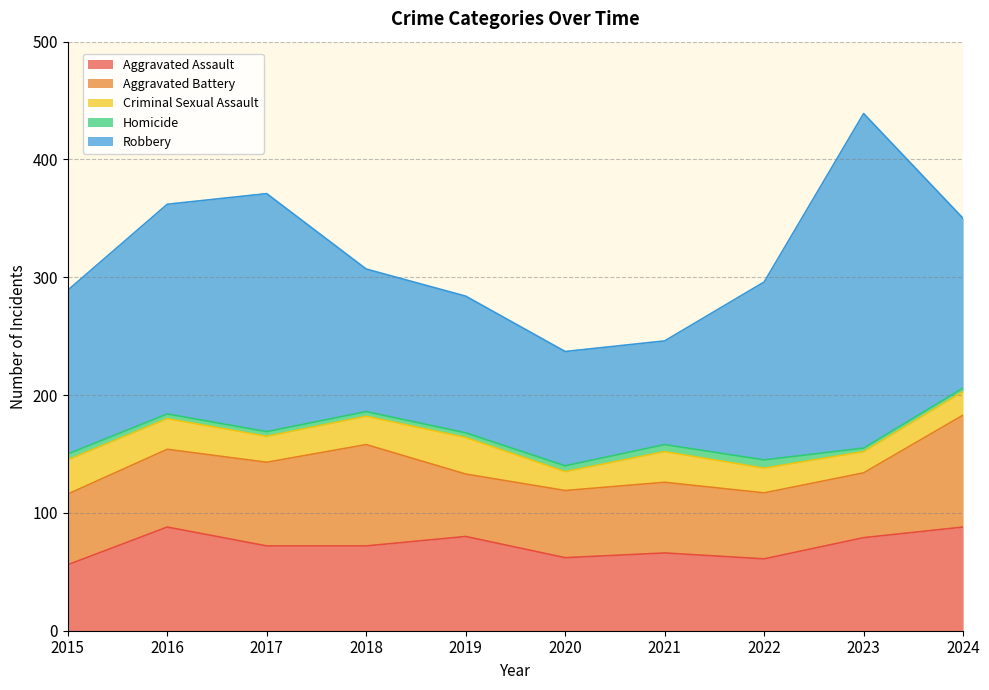

Is it true that Aggravated Assault equals 72 at 2017?

True